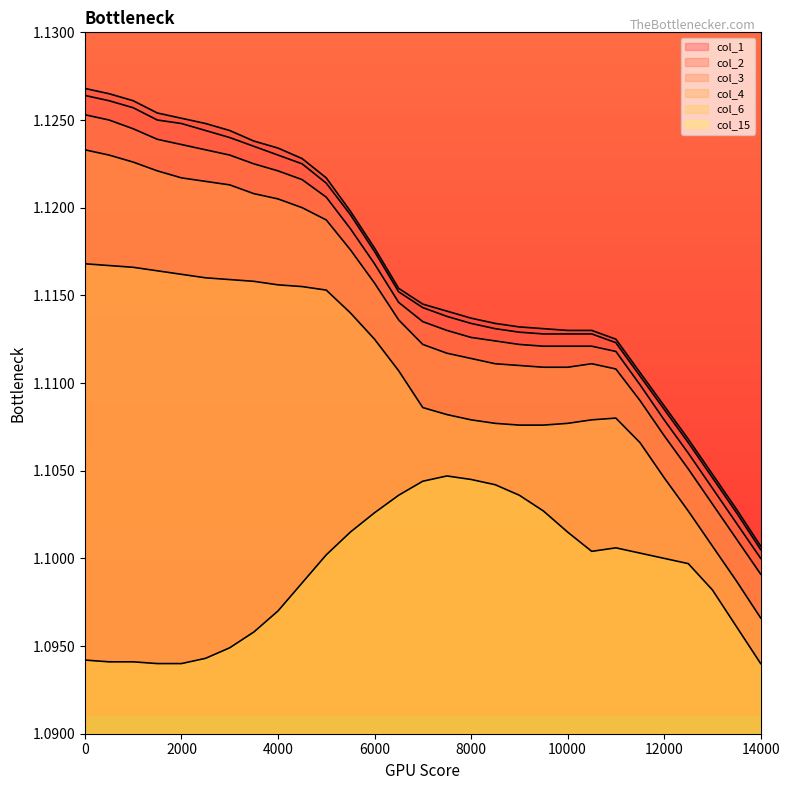

At which category does col_6 reach its first local peak?

11000